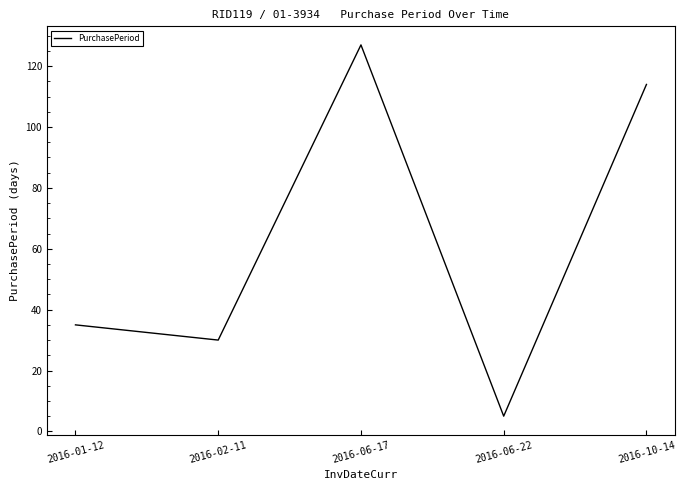

Does the chart display data point markers on the line(s)?

No